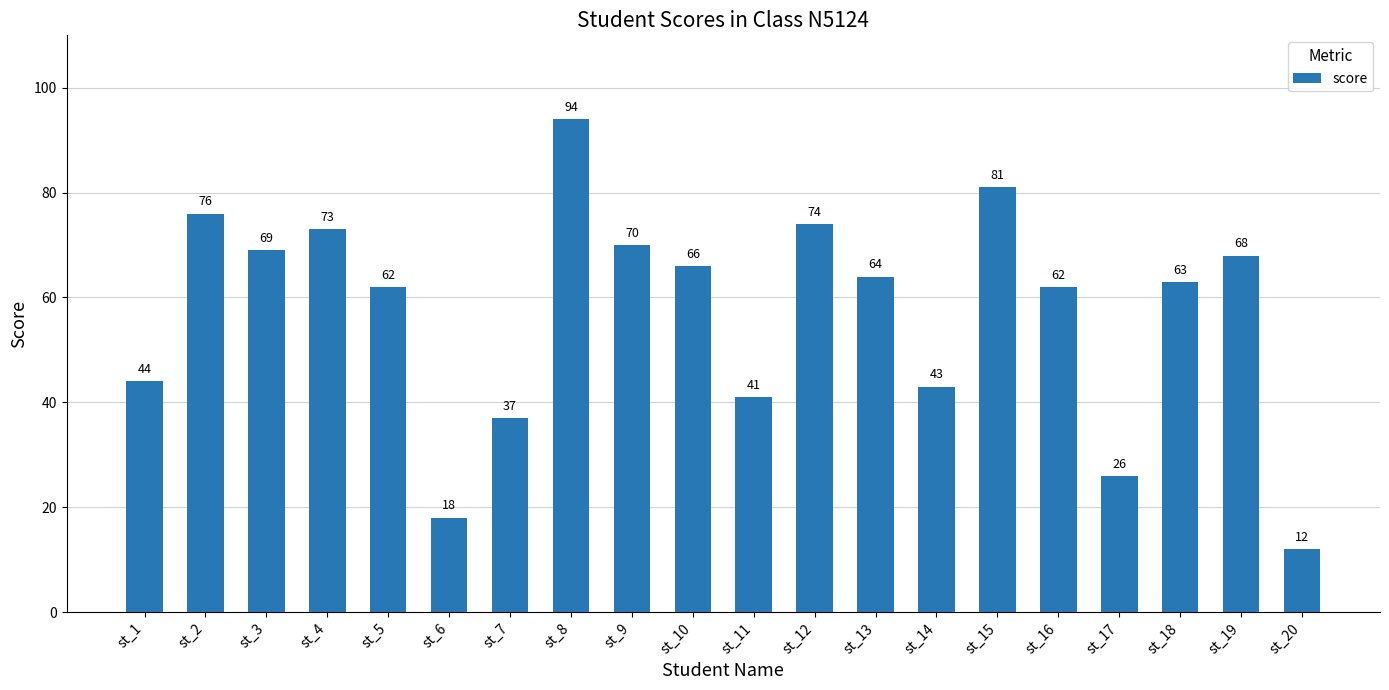

The value at st_8 is 49. True or false?

False